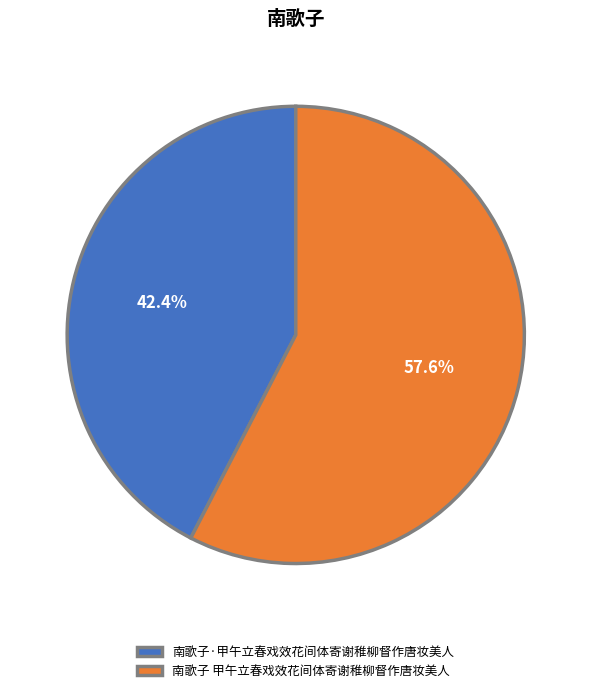

Does 南歌子·甲午立春戏效花间体寄谢稚柳督作唐妆美人 represent more than half of the total?

No